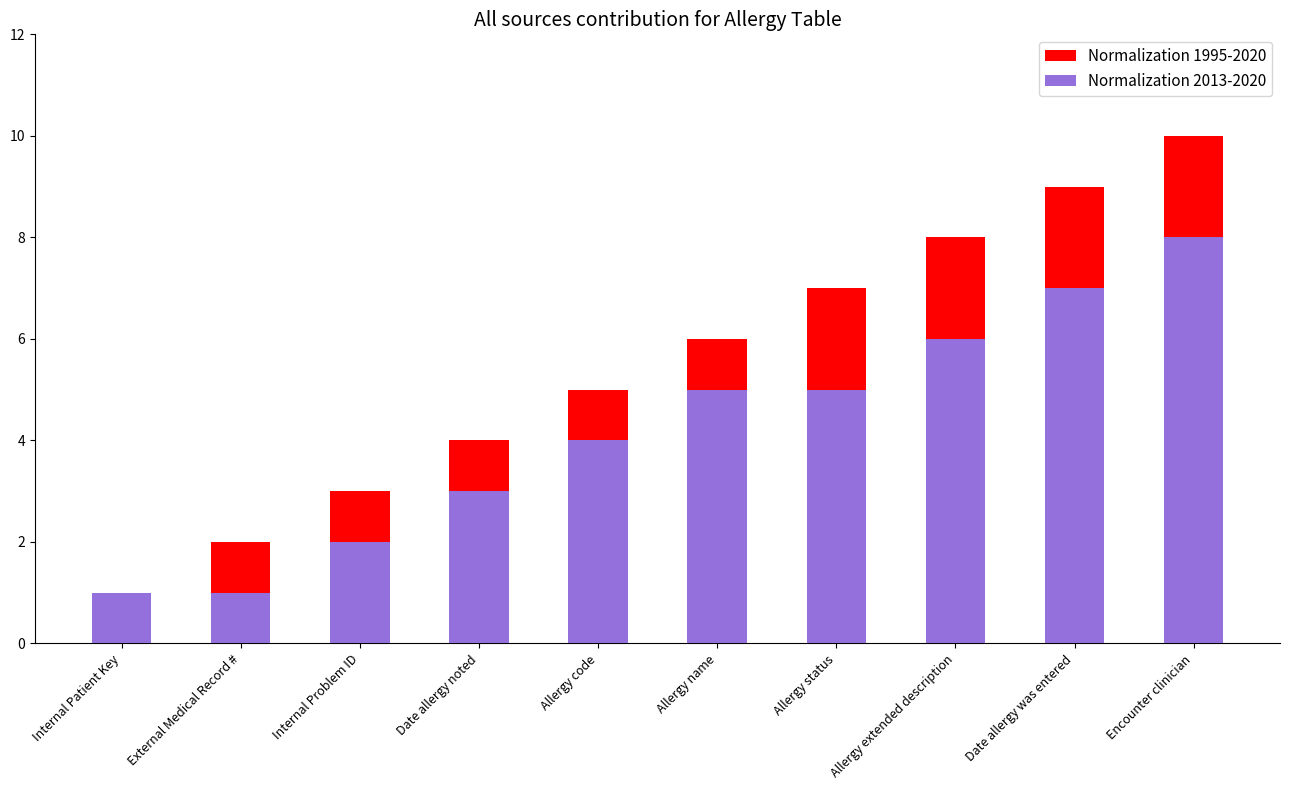

Count the number of data series in this chart.

2